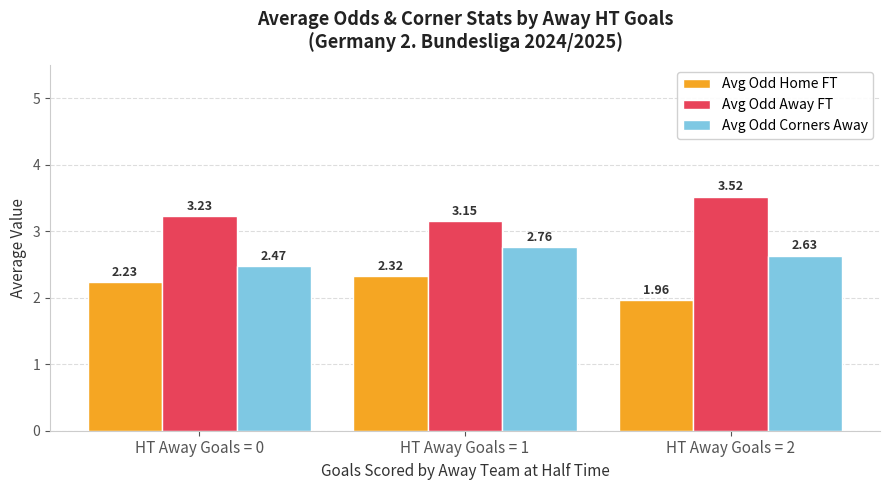

Which series has the largest range (max minus min)?

Avg Odd Away FT